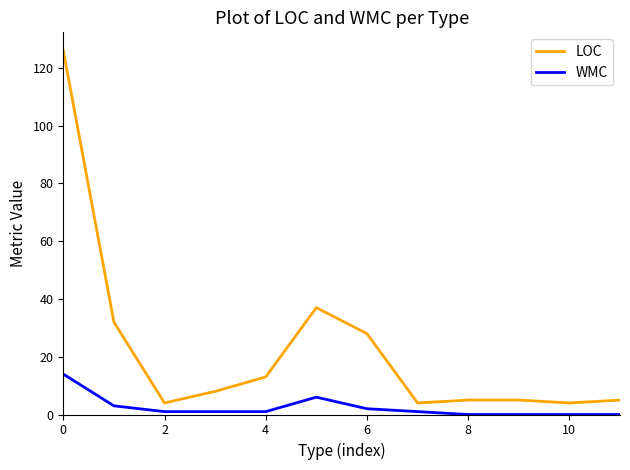

What is the difference between the maximum and minimum values in the LOC series?

122